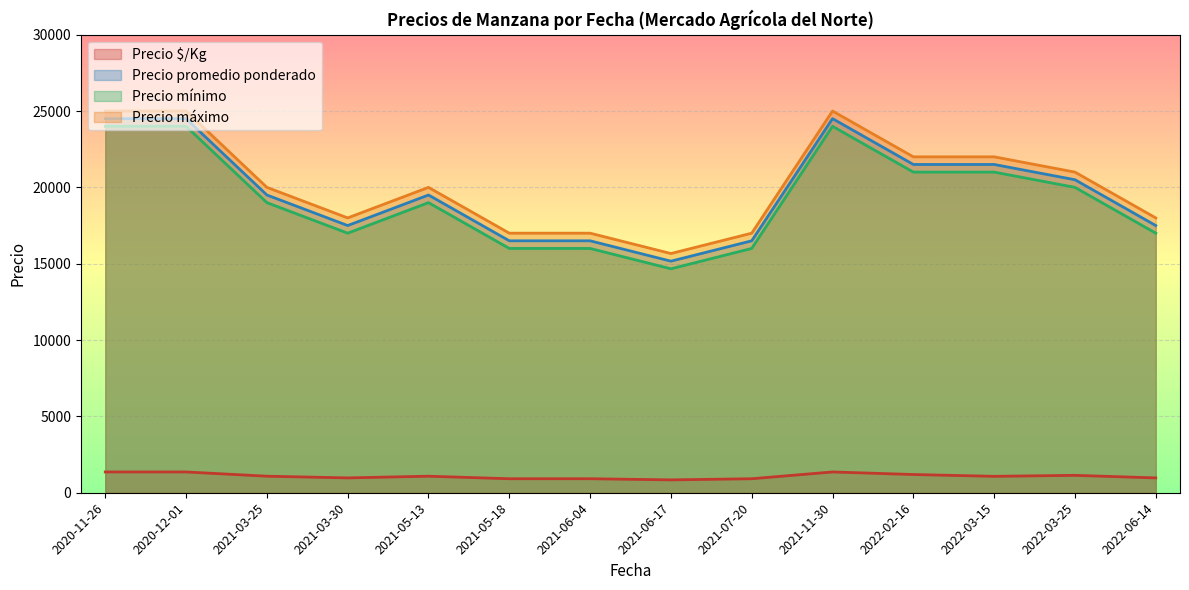

True or false: Precio mínimo and Precio máximo intersect in this chart.

False